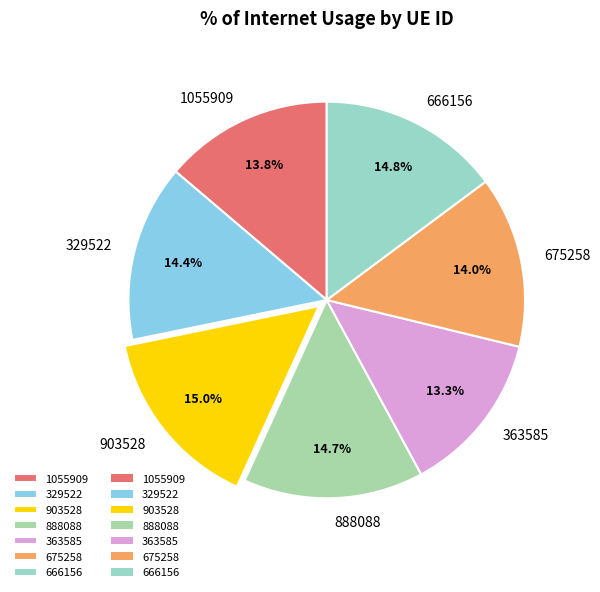

To the nearest percent, what portion does 666156 represent?

15%